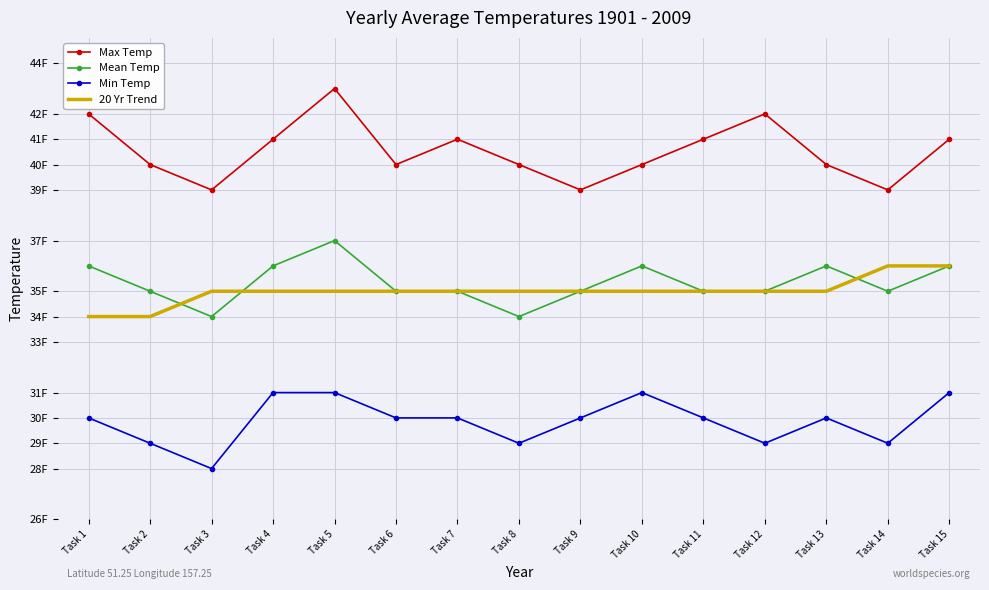

What is the difference between the highest and lowest values at Task 11?

11